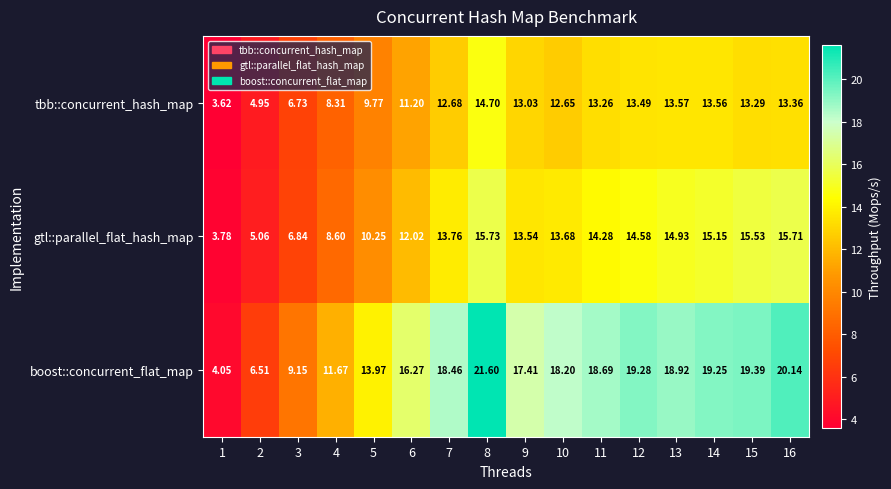

Is the value of boost::concurrent_flat_map at 4 greater than the value of tbb::concurrent_hash_map at 8?

No